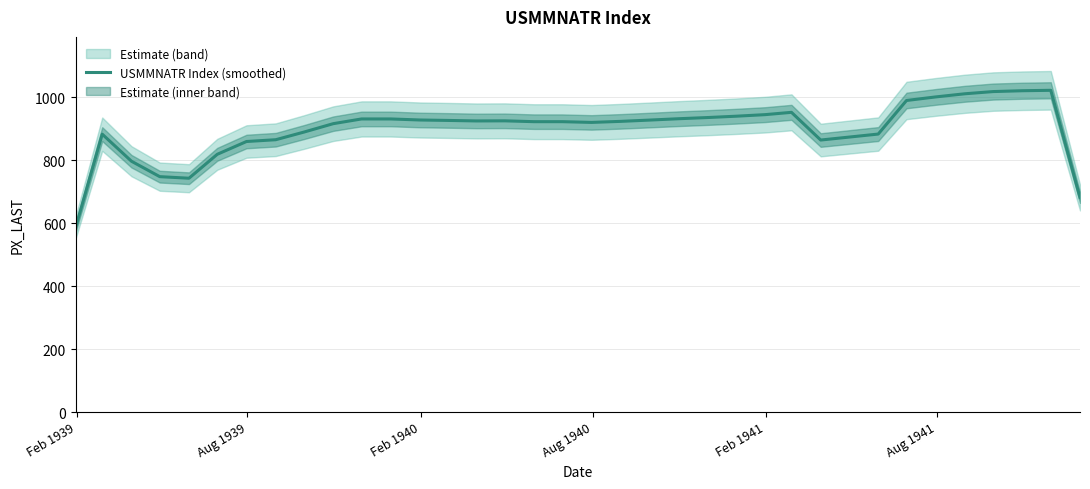

What is the lowest value of the USMMNATR Index (smoothed) series?

588.7